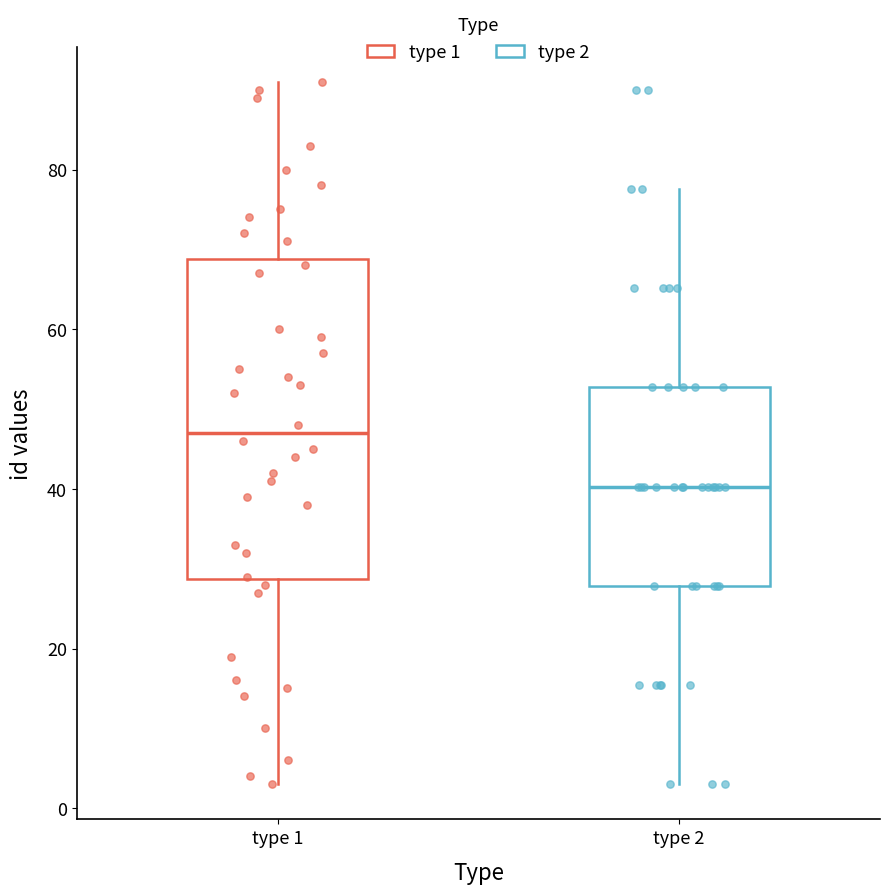

Where is the upper edge of the box for type 2 on the y-axis? The values are not printed on the chart, so give them approximately, as read against the axis.

52